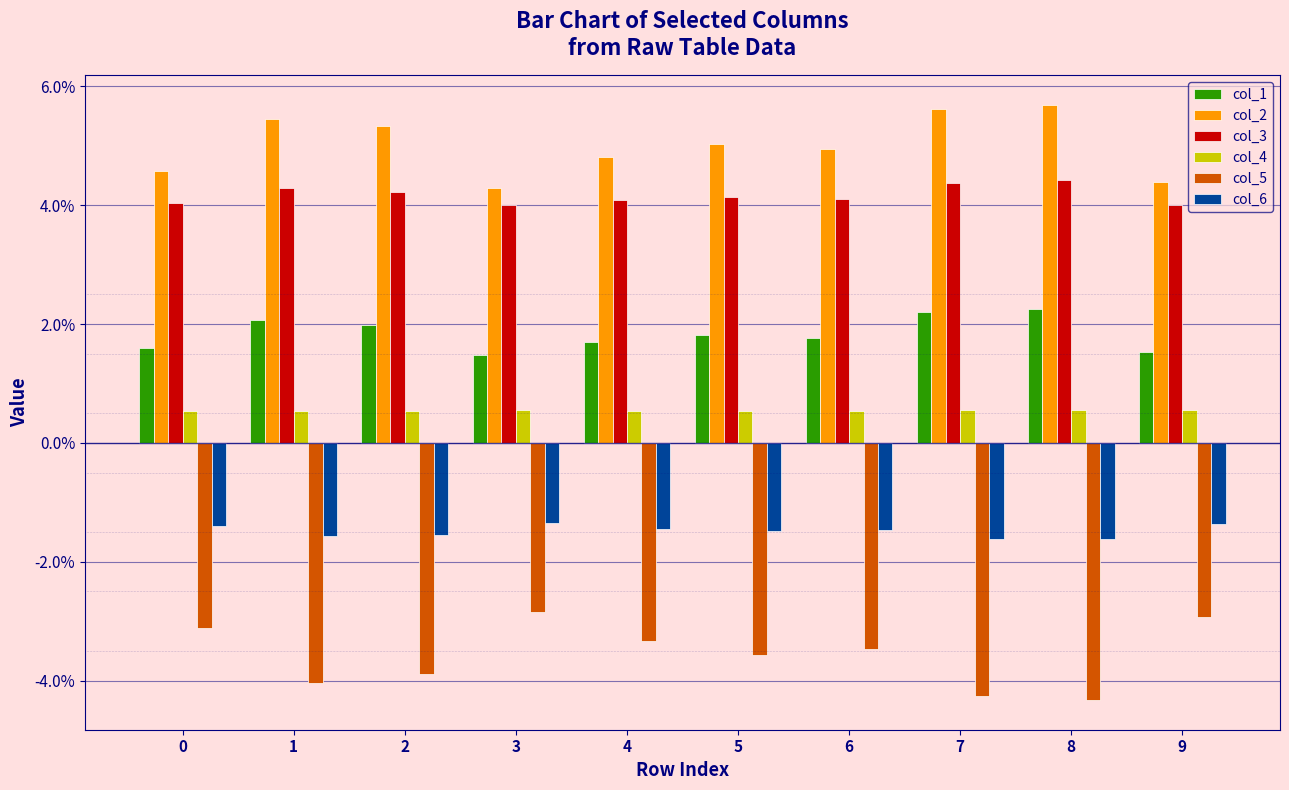

What are all the series names shown in the legend?

col_1, col_2, col_3, col_4, col_5, col_6